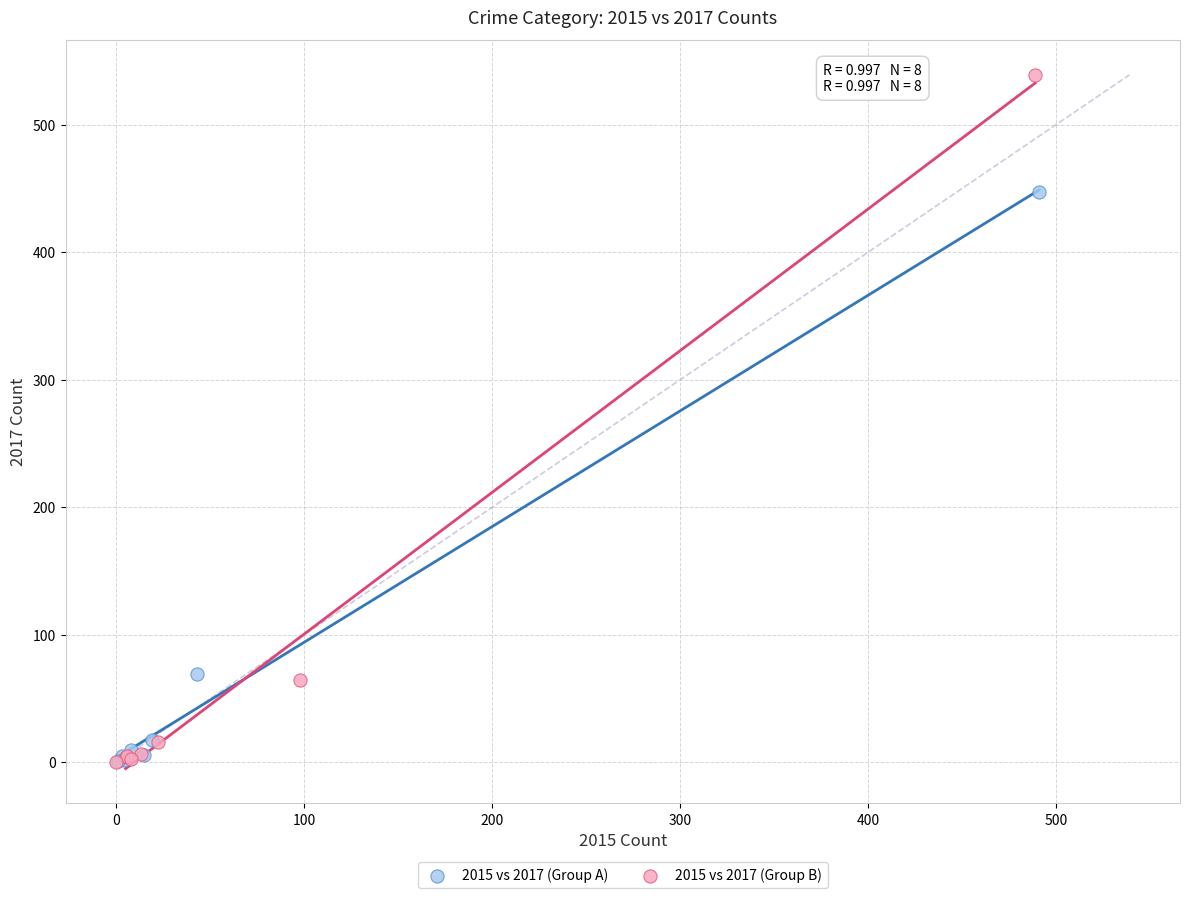

Which series contains the highest Y value?

2015 vs 2017 (Group B)